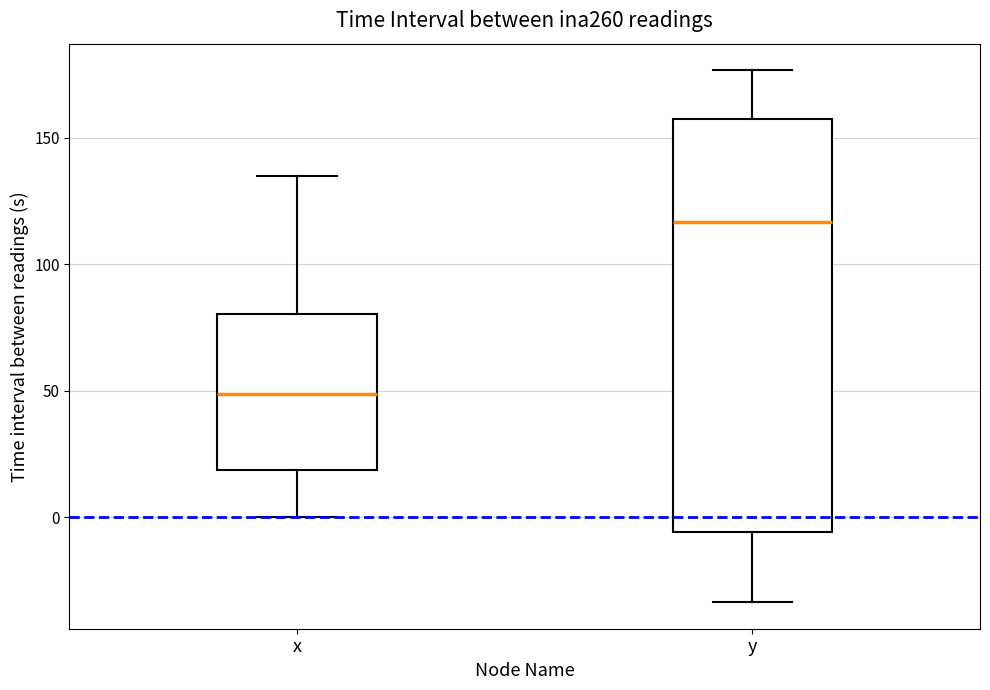

Reading left to right, read every box against the y-axis: the position of its median line, the range the box covers, and the ends of its whiskers. The values are not printed on the chart, so give them approximately, as read against the axis.

x: median 50, box 20 to 80, whiskers 0 to 135
y: median 115, box -5 to 160, whiskers -35 to 175